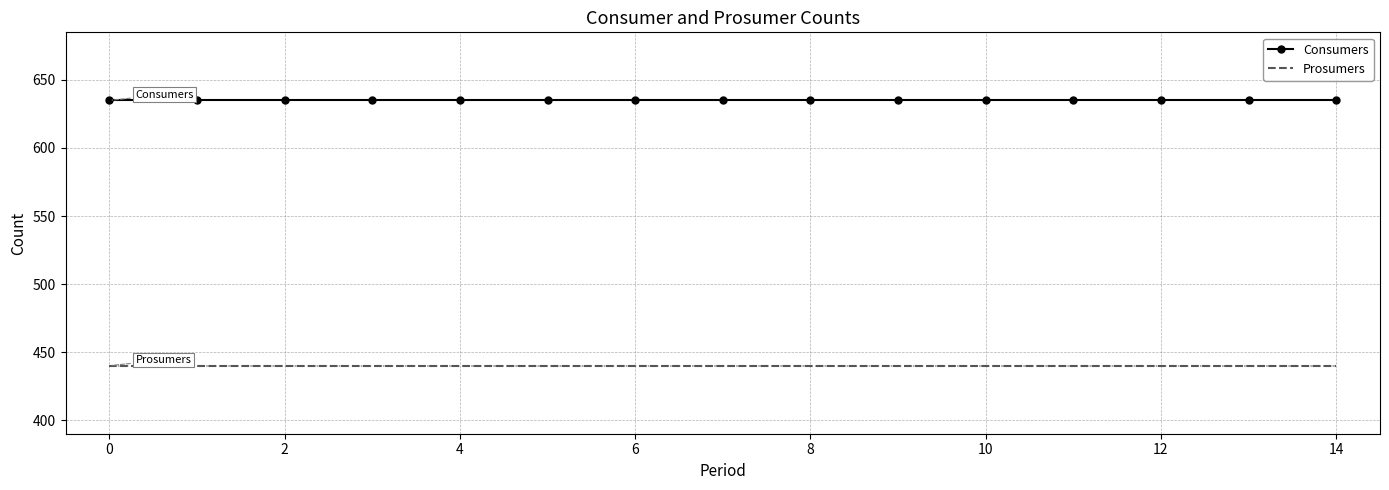

Is this an area chart (filled region under the line)?

No